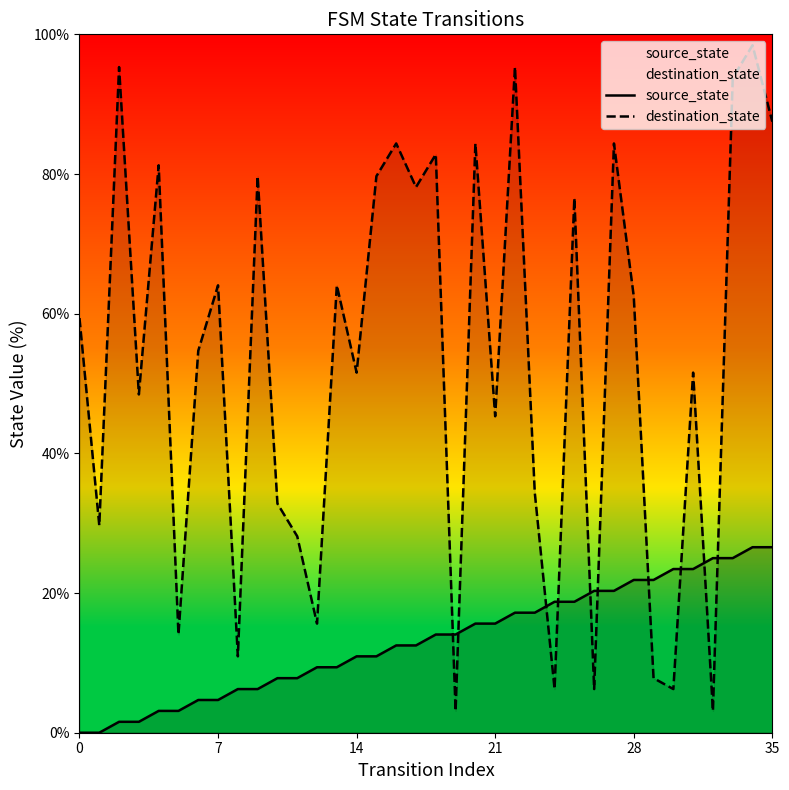

Does the chart display data point markers on the line(s)?

No